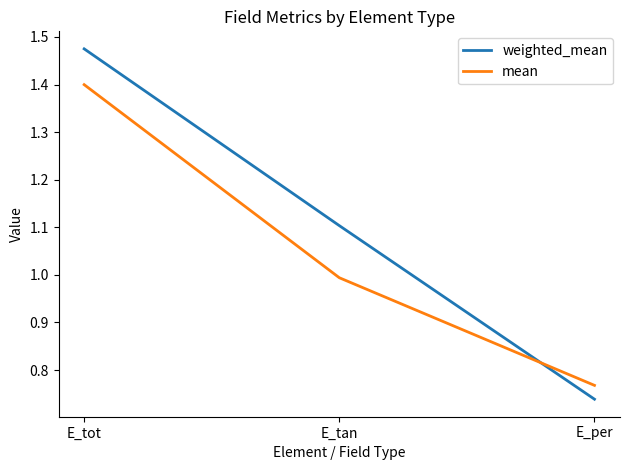

At which category is the sum across all series the highest?

E_tot